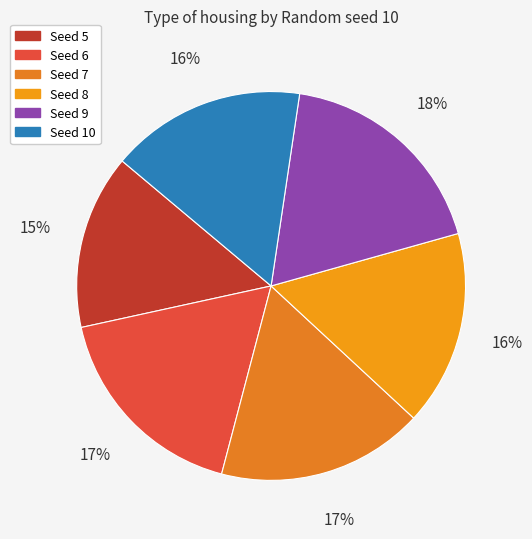

How many slices are in this pie chart?

6